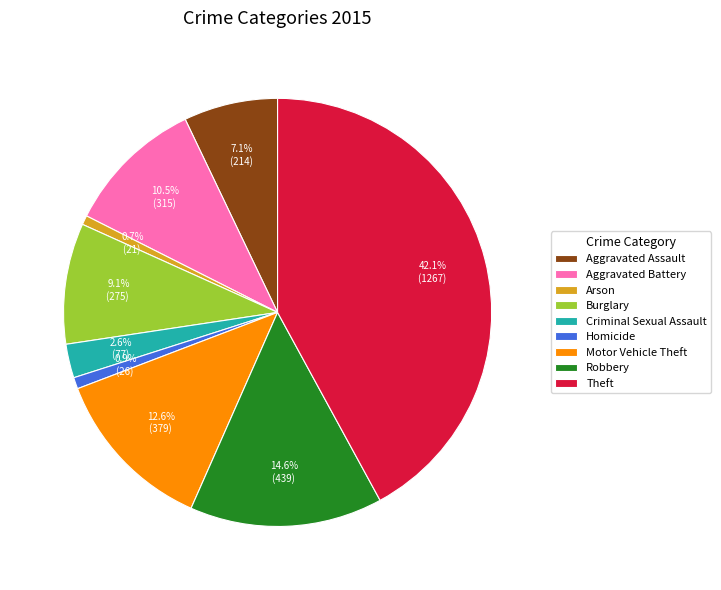

Count the number of slices in the pie.

9